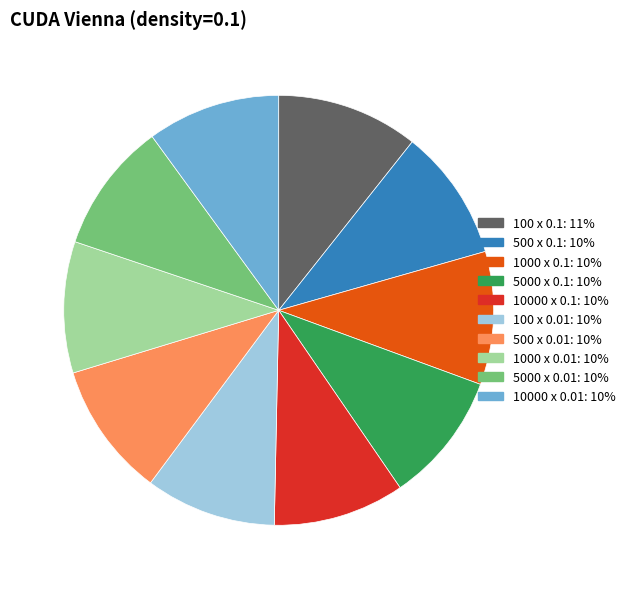

Is there any slice that represents more than half of the pie?

No